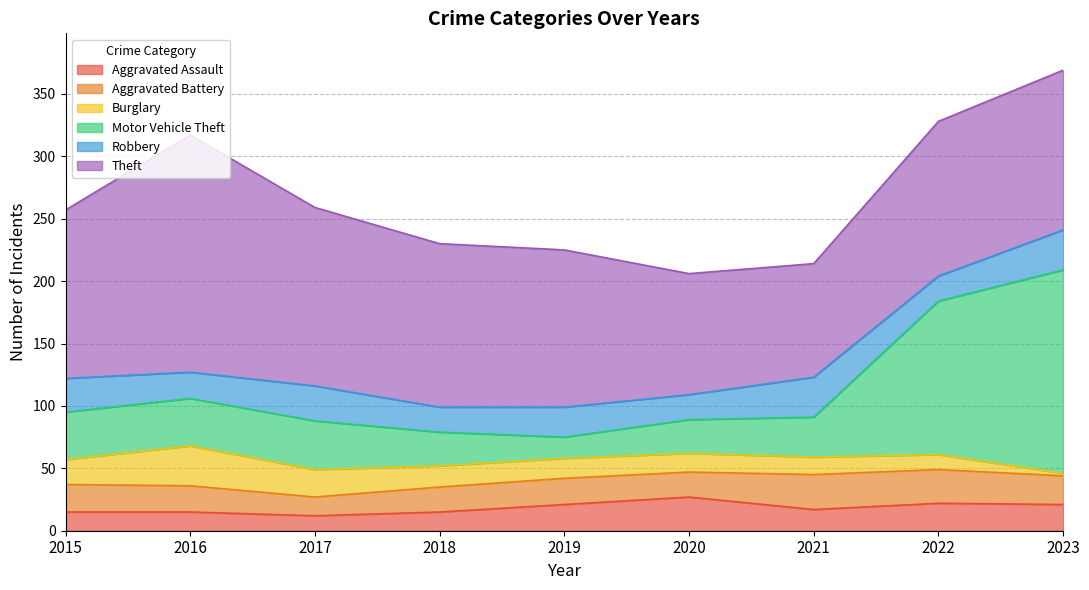

Does the chart display data point markers on the line(s)?

No